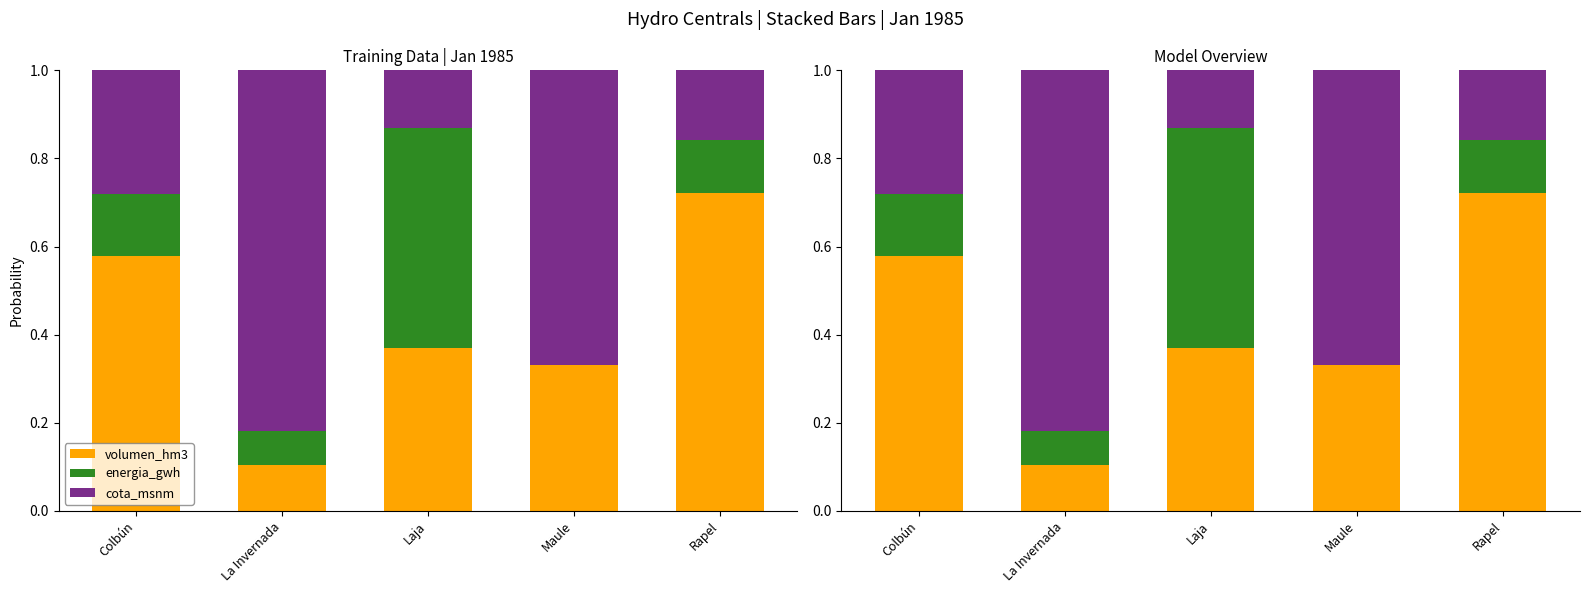

What is the difference between the maximum and minimum values in the volumen_hm3 series?

0.6